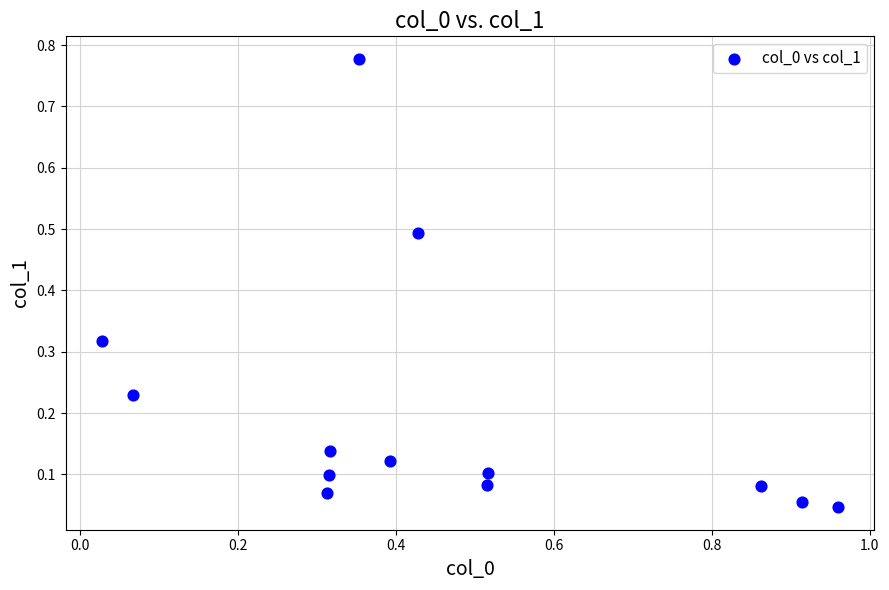

What is the range of X values (max minus min)?

0.9